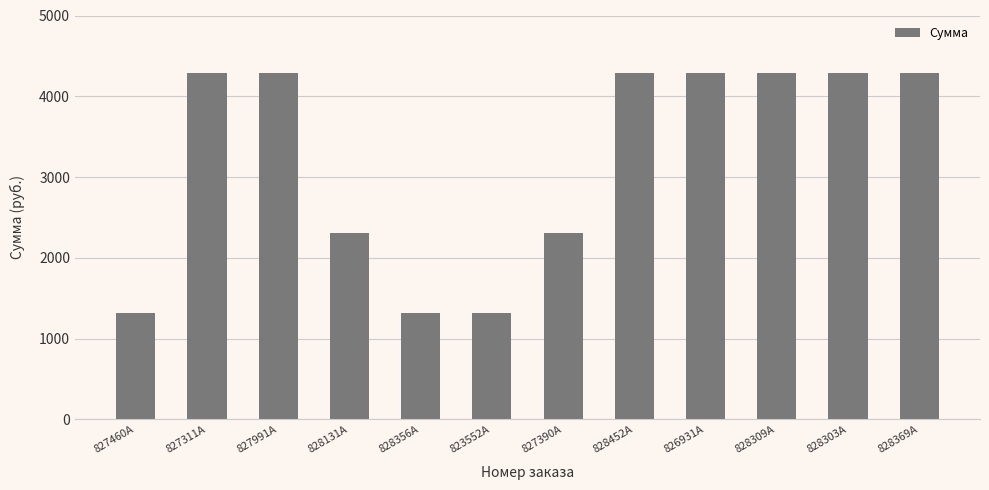

How many bars are there in total?

12